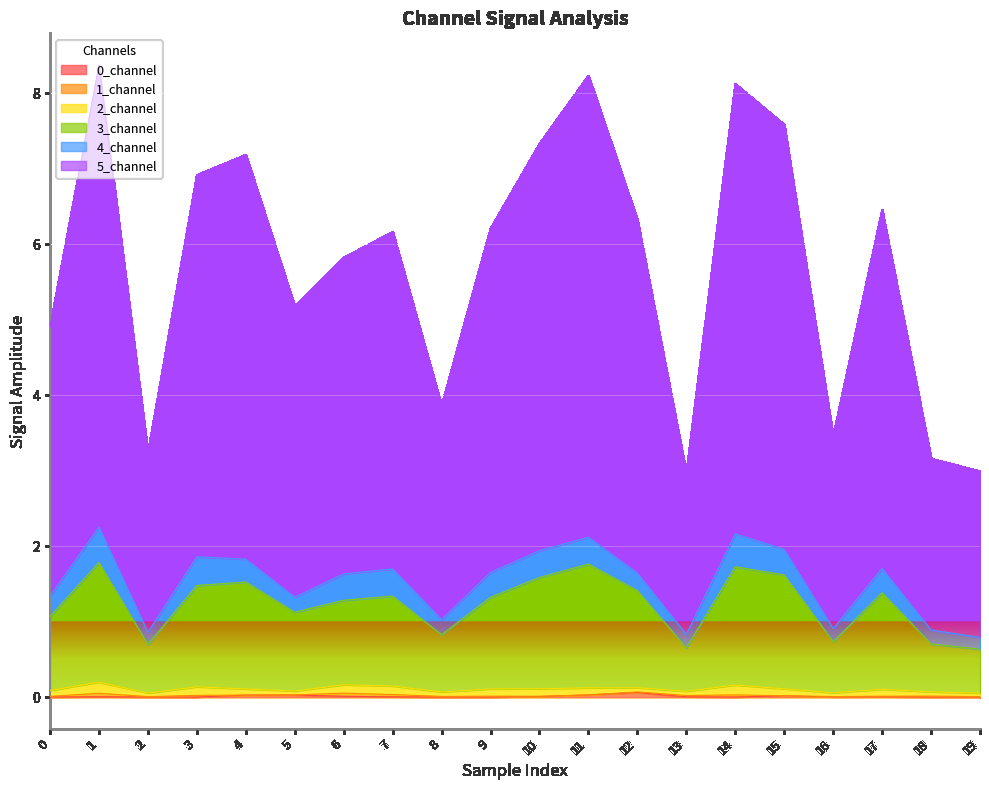

True or false: 0_channel and 3_channel intersect in this chart.

False